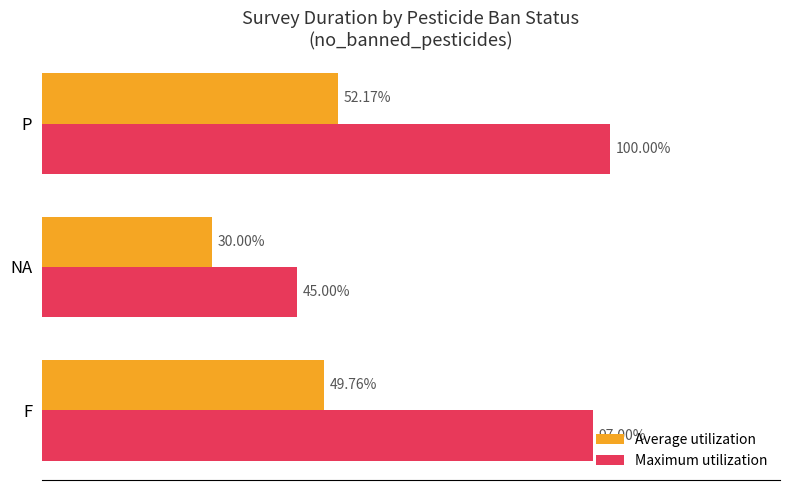

Which series has the largest range (max minus min)?

Maximum utilization